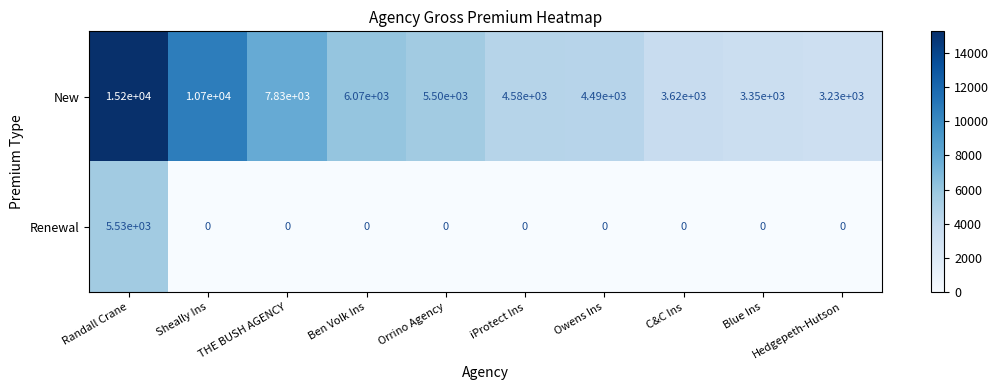

Which series has the largest range (max minus min)?

New